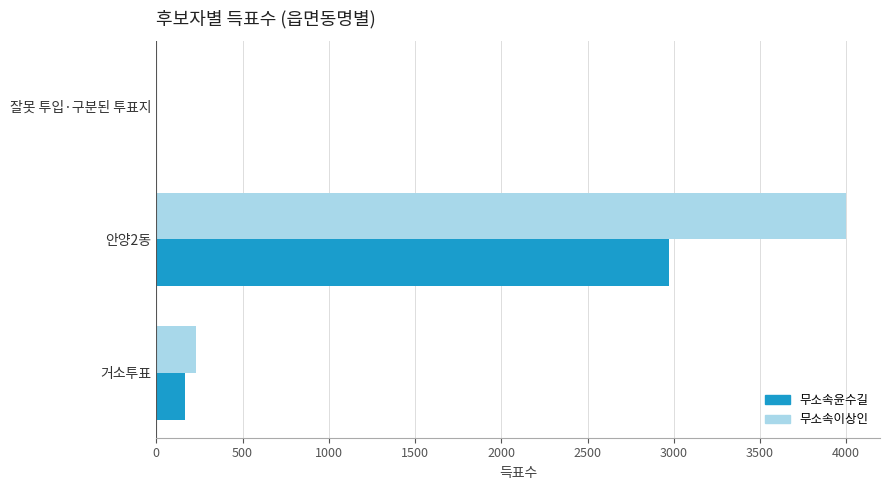

The value of 무소속이상인 at 안양2동 is 3996. True or false?

True